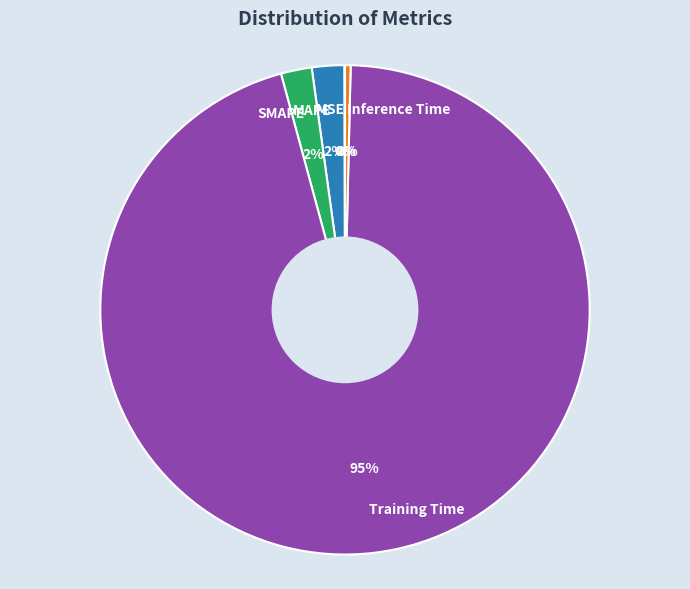

To the nearest percent, what is the average slice percentage?

20%